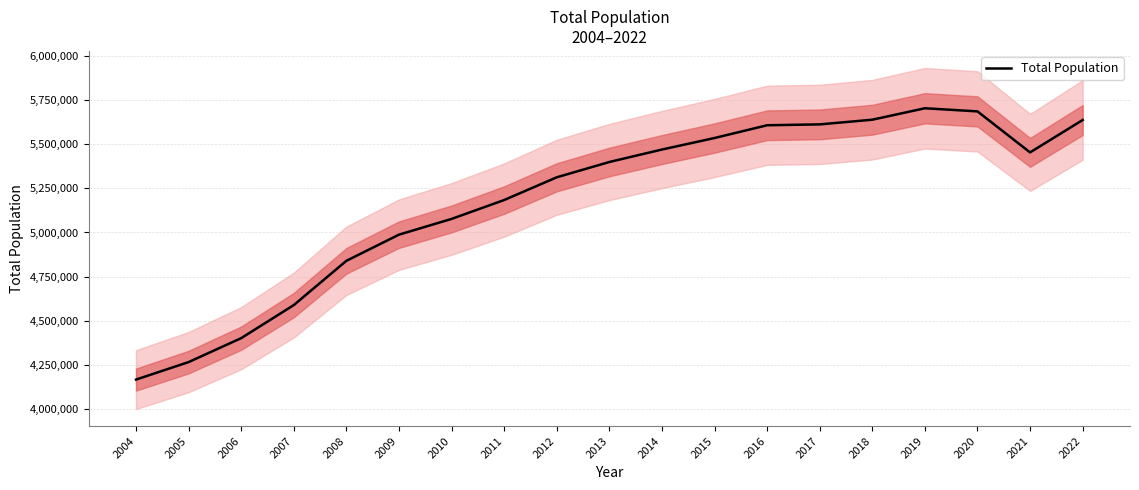

What is the smallest value displayed?

4166664